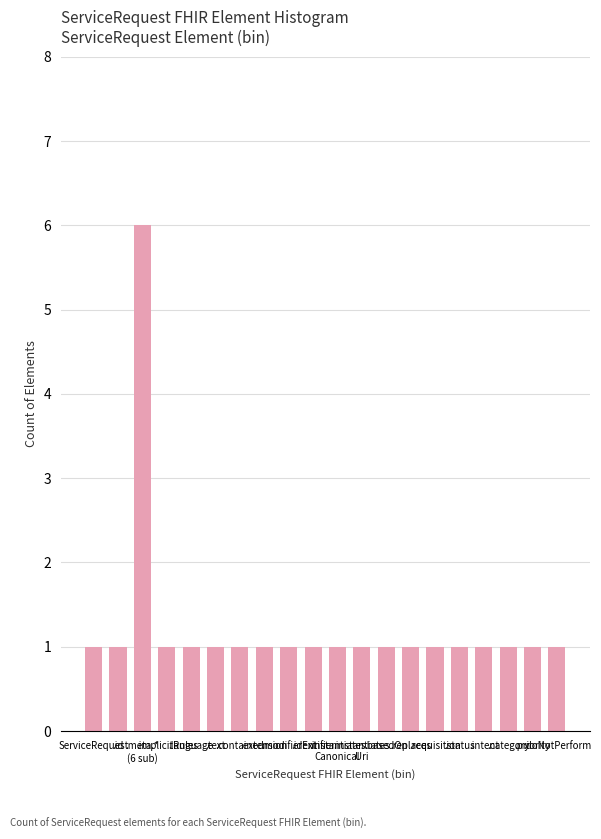

What is the difference between the maximum and second lowest values?

5